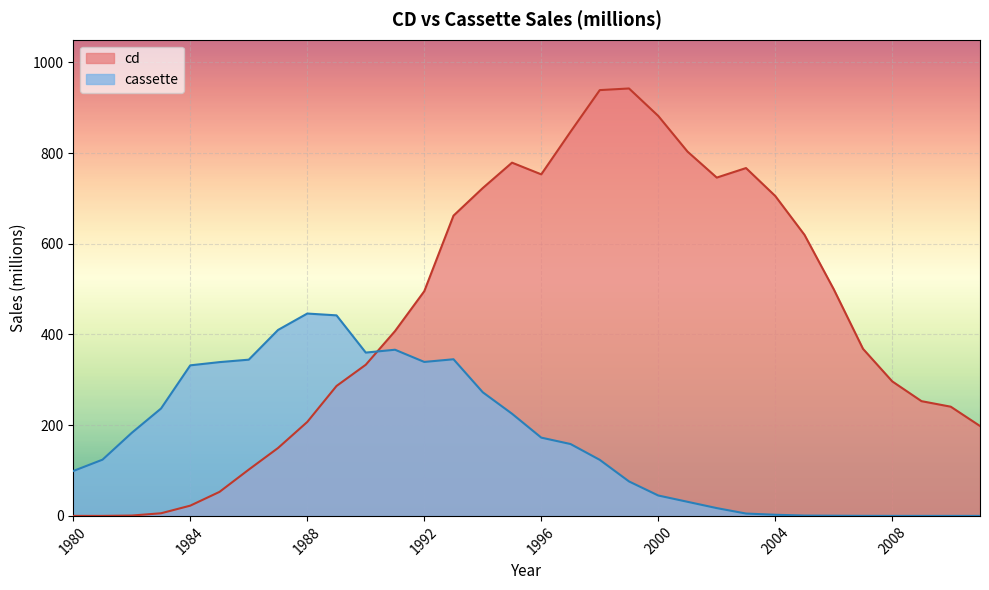

How many categories are shown in the chart?

32